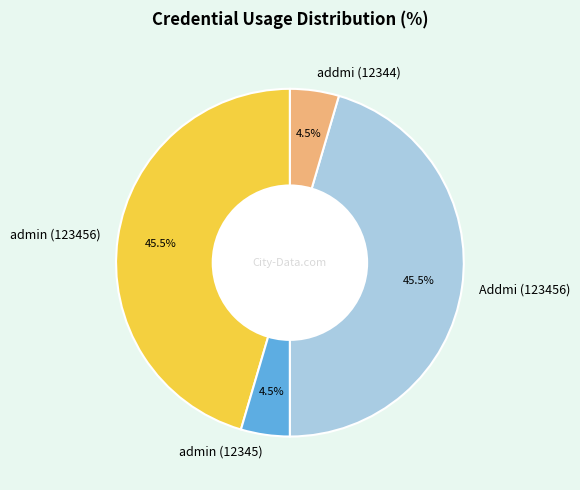

To the nearest percent, what is the average slice percentage?

25%